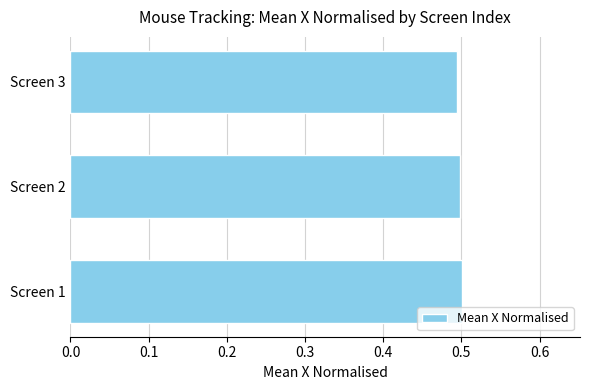

What is the smallest value displayed?

0.5